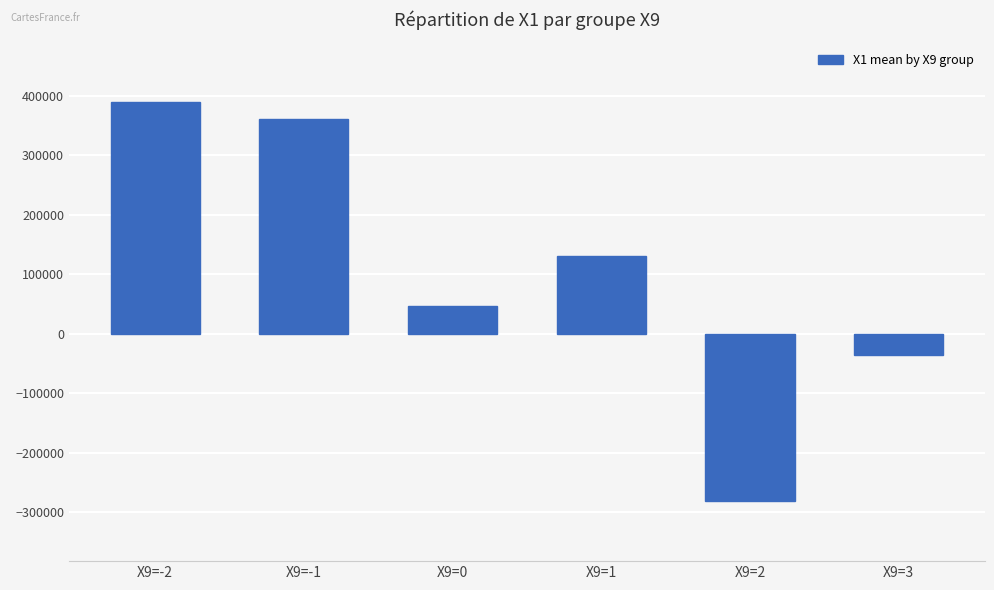

What is the difference between the values at X9=3 and X9=-2?

425088.9